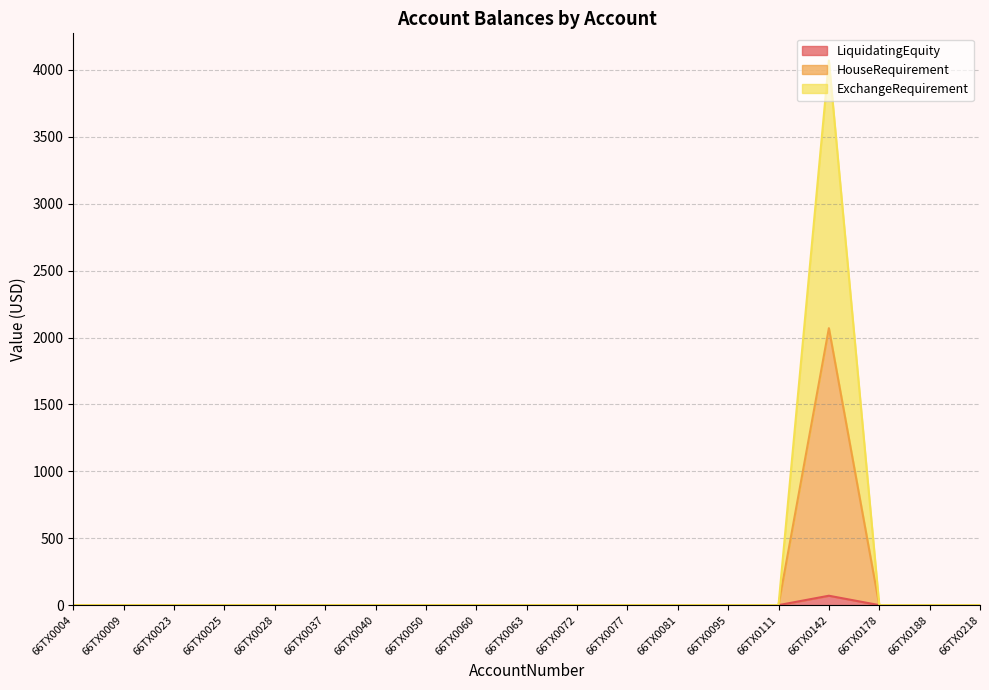

Reading left to right, extract all data points from this chart.

LiquidatingEquity: 0.0	0.0	0.0	0.0	0.0	0.0	0.0	0.0	0.0	0.0	0.0	0.0	0.0	0.0	0.0	70.2	0.0	0.0	0.0
HouseRequirement: 0.0	0.0	0.0	0.0	0.0	0.0	0.0	0.0	0.0	0.0	0.0	0.0	0.0	0.0	0.0	2070.2	0.0	0.0	0.0
ExchangeRequirement: 0.0	0.0	0.0	0.0	0.0	0.0	0.0	0.0	0.0	0.0	0.0	0.0	0.0	0.0	0.0	4070.2	0.0	0.0	0.0